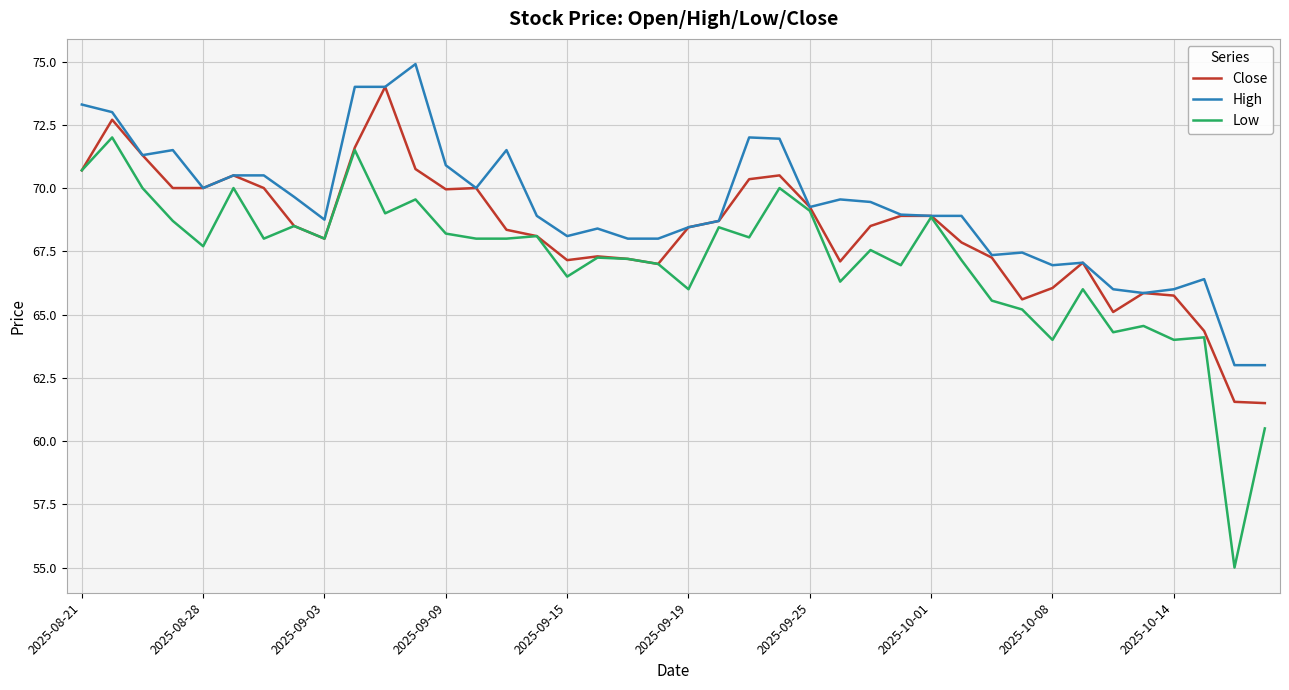

Which series has the largest range (max minus min)?

Low